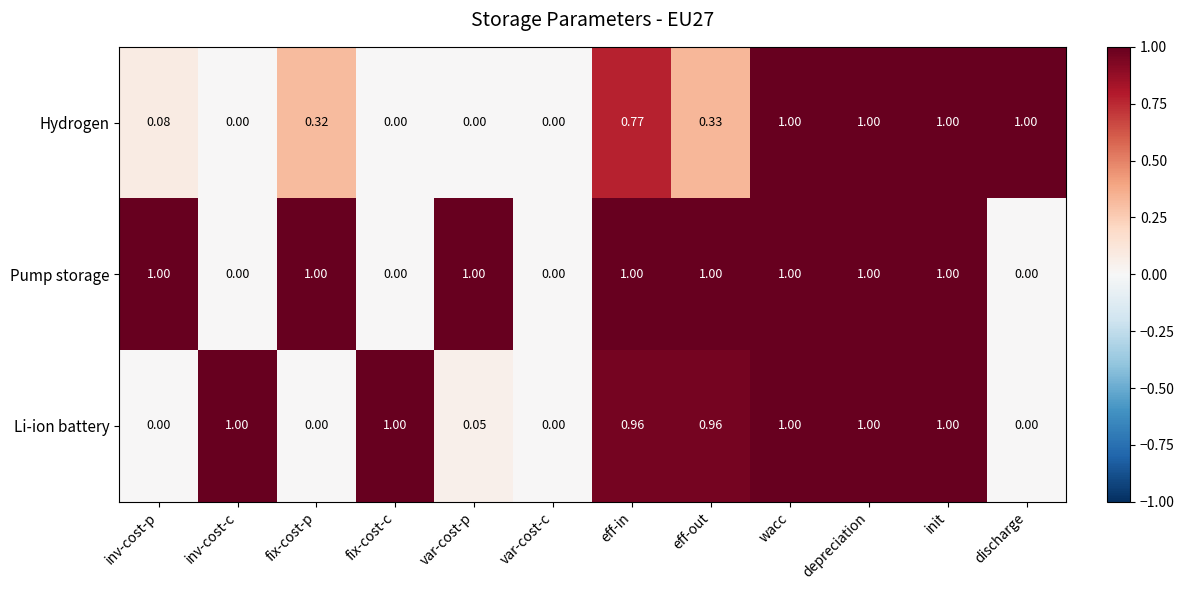

Reading right to left, list all the values displayed in this chart.

Hydrogen: discharge=1.0	init=1.0	depreciation=1.0	wacc=1.0	eff-out=0.3	eff-in=0.8	var-cost-c=0.0	var-cost-p=0.0	fix-cost-c=0.0	fix-cost-p=0.3	inv-cost-c=0.0	inv-cost-p=0.1
Pump storage: discharge=0.0	init=1.0	depreciation=1.0	wacc=1.0	eff-out=1.0	eff-in=1.0	var-cost-c=0.0	var-cost-p=1.0	fix-cost-c=0.0	fix-cost-p=1.0	inv-cost-c=0.0	inv-cost-p=1.0
Li-ion battery: discharge=0.0	init=1.0	depreciation=1.0	wacc=1.0	eff-out=1.0	eff-in=1.0	var-cost-c=0.0	var-cost-p=0.1	fix-cost-c=1.0	fix-cost-p=0.0	inv-cost-c=1.0	inv-cost-p=0.0